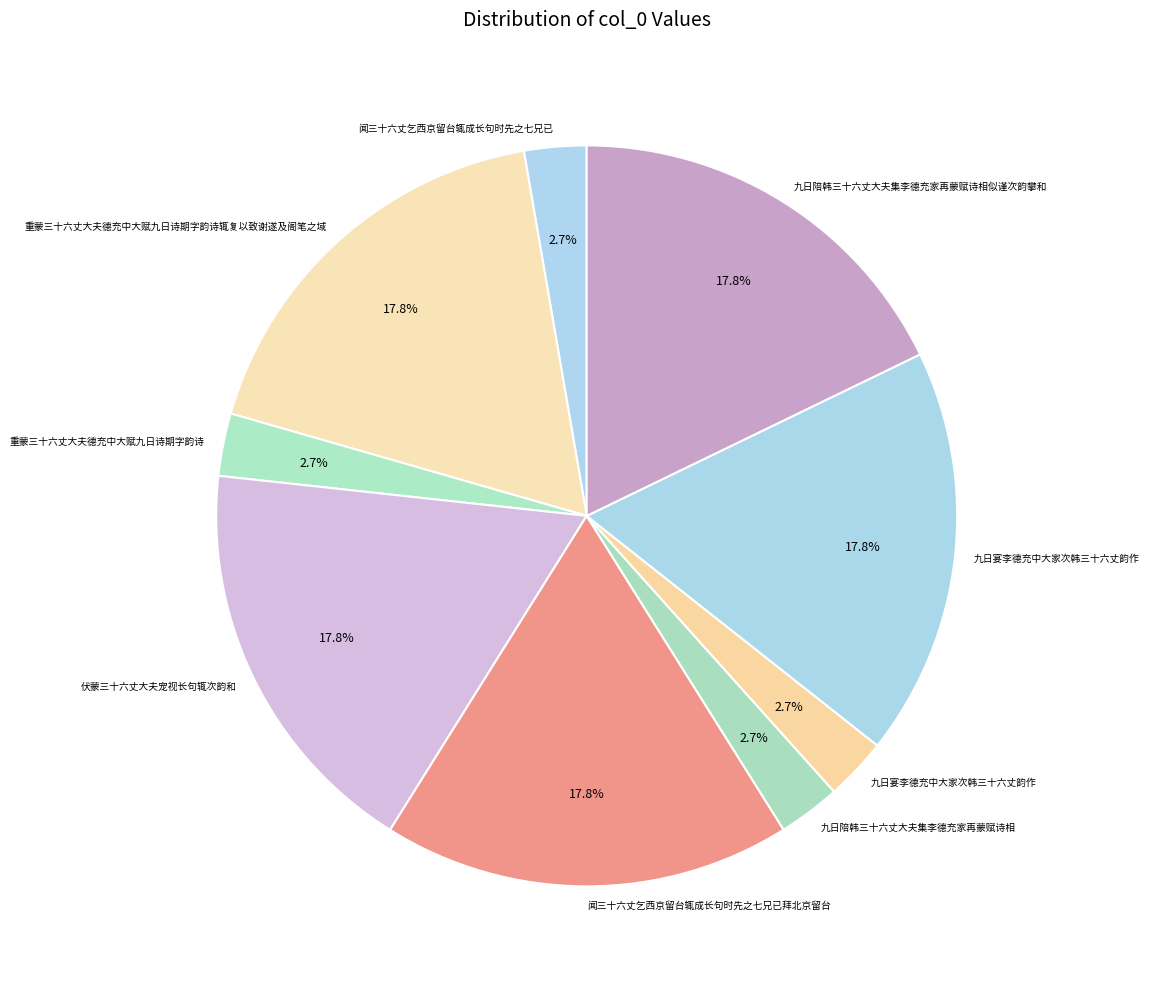

How many slices are in this pie chart?

9